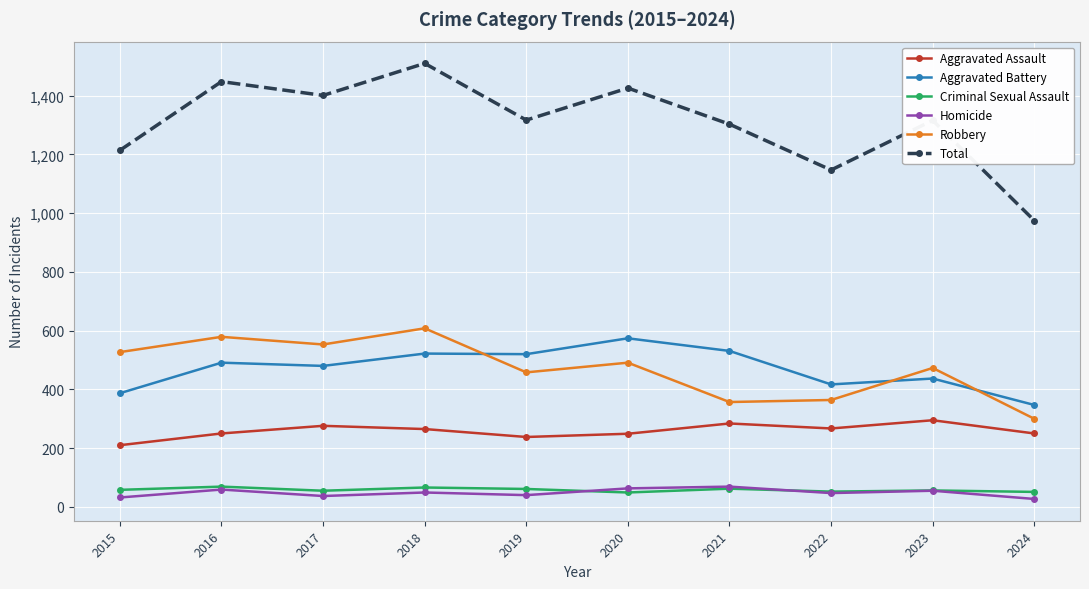

What is the total value across all series at 2017?

2802